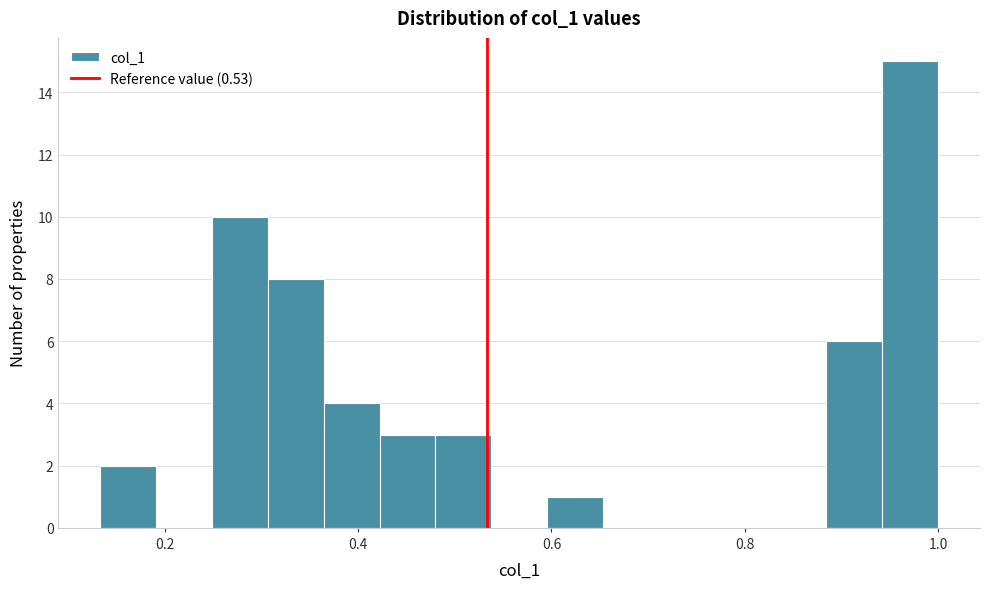

Around what value on the x-axis is the tallest bar? Give the approximate position of its centre, as read against the axis.

0.98